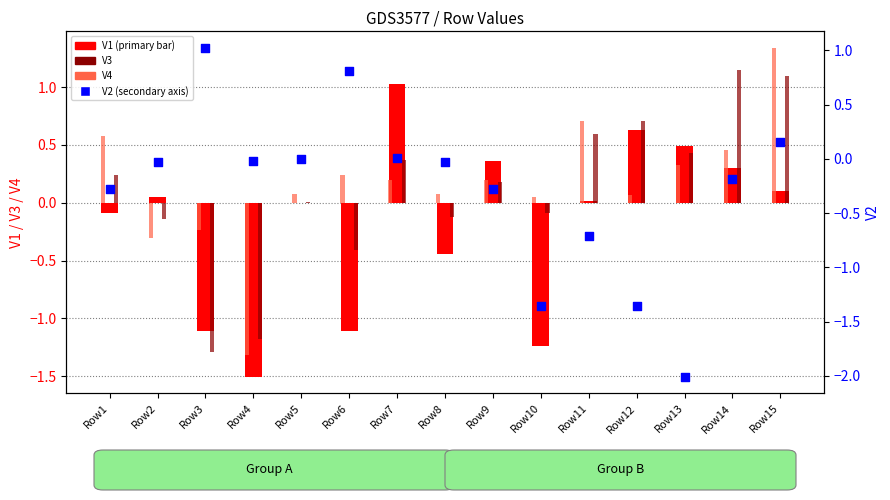

At how many categories does at least one series exceed 0?

14